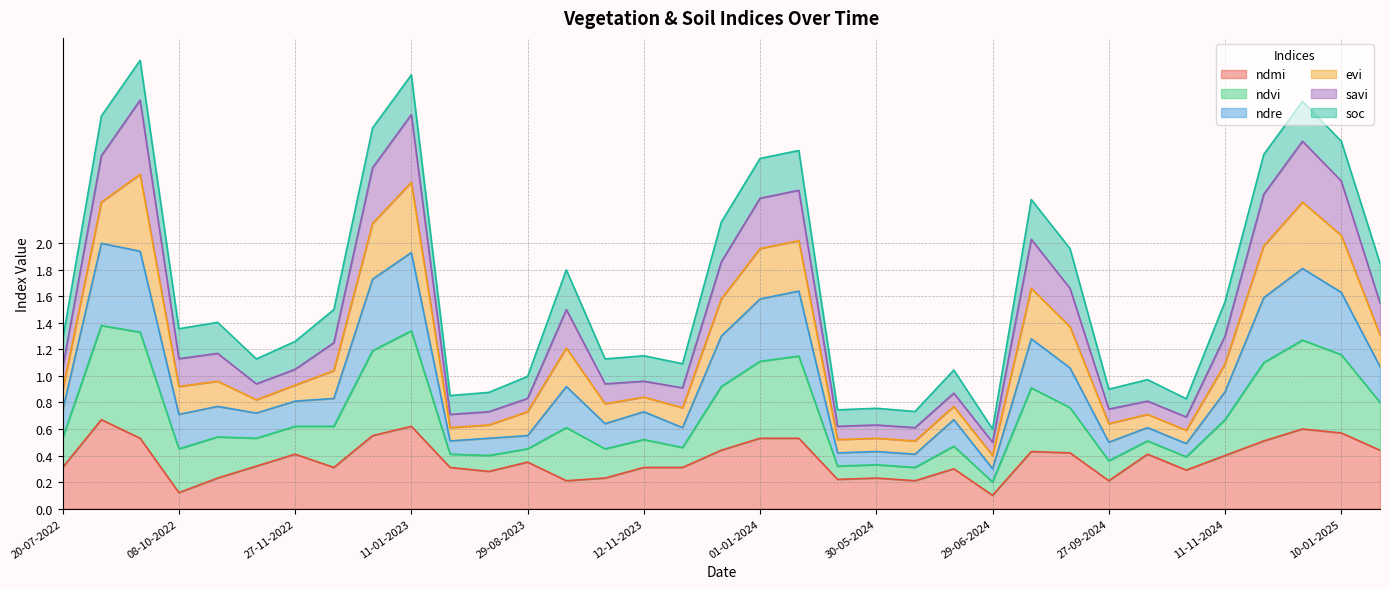

What is the smallest value displayed?

0.1